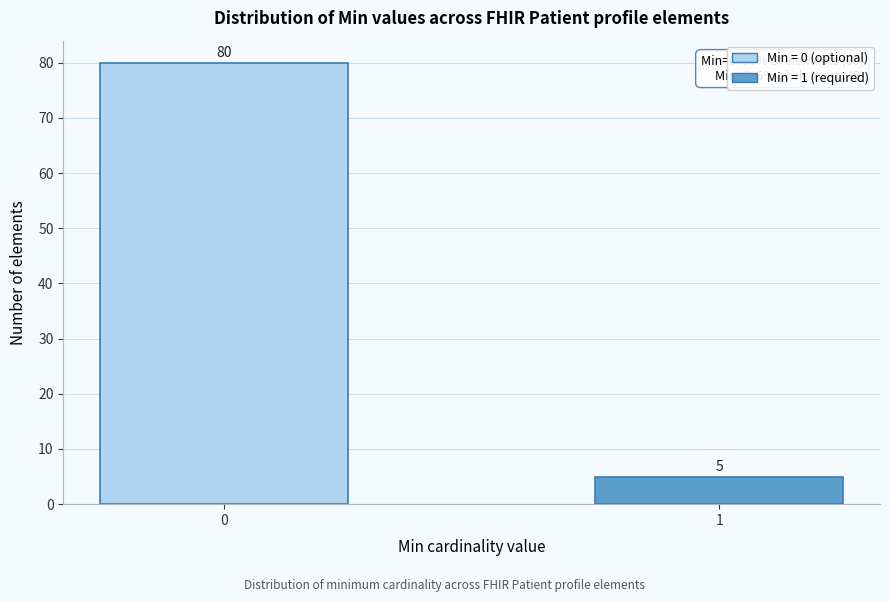

Reading left to right, extract all data points from this chart.

80	5